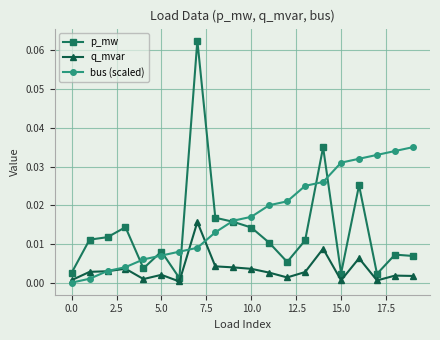

Which series has the largest range (max minus min)?

p_mw